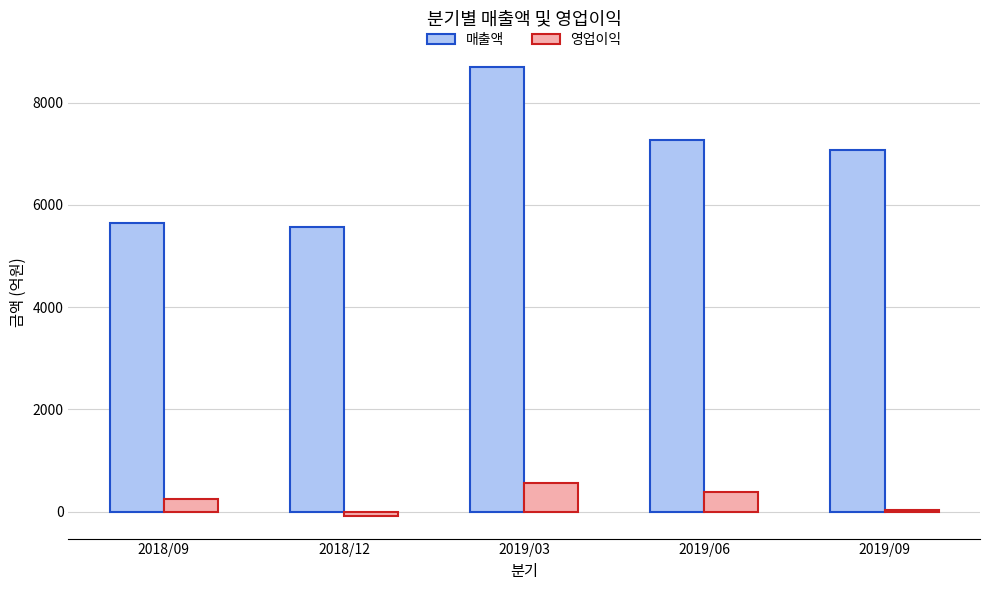

At which label does 영업이익 reach its peak?

2019/03